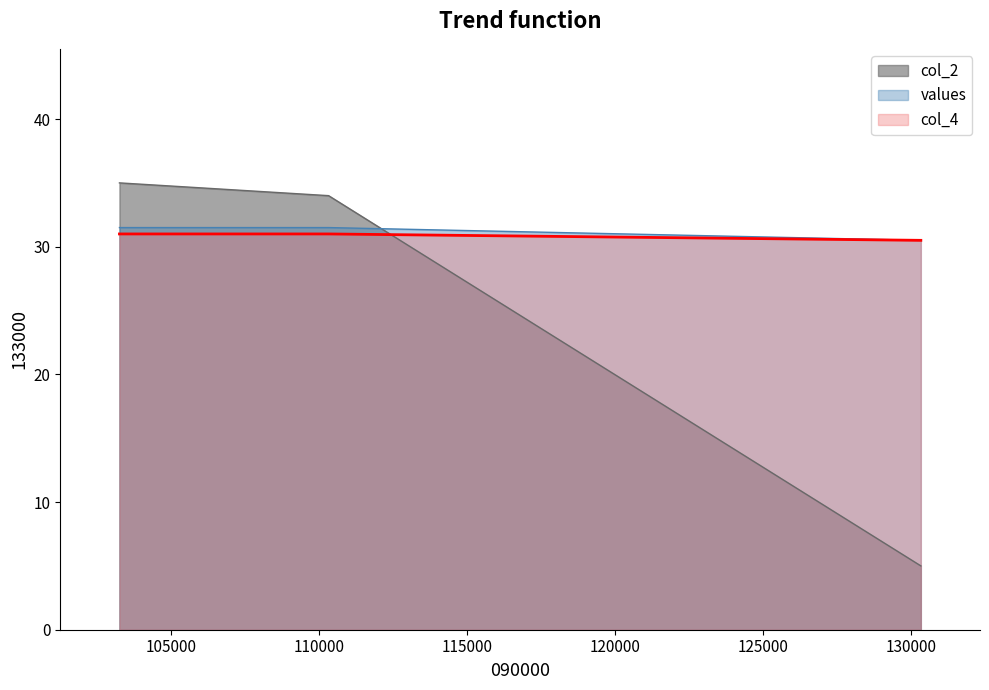

What is the maximum value shown in the chart?

35.0